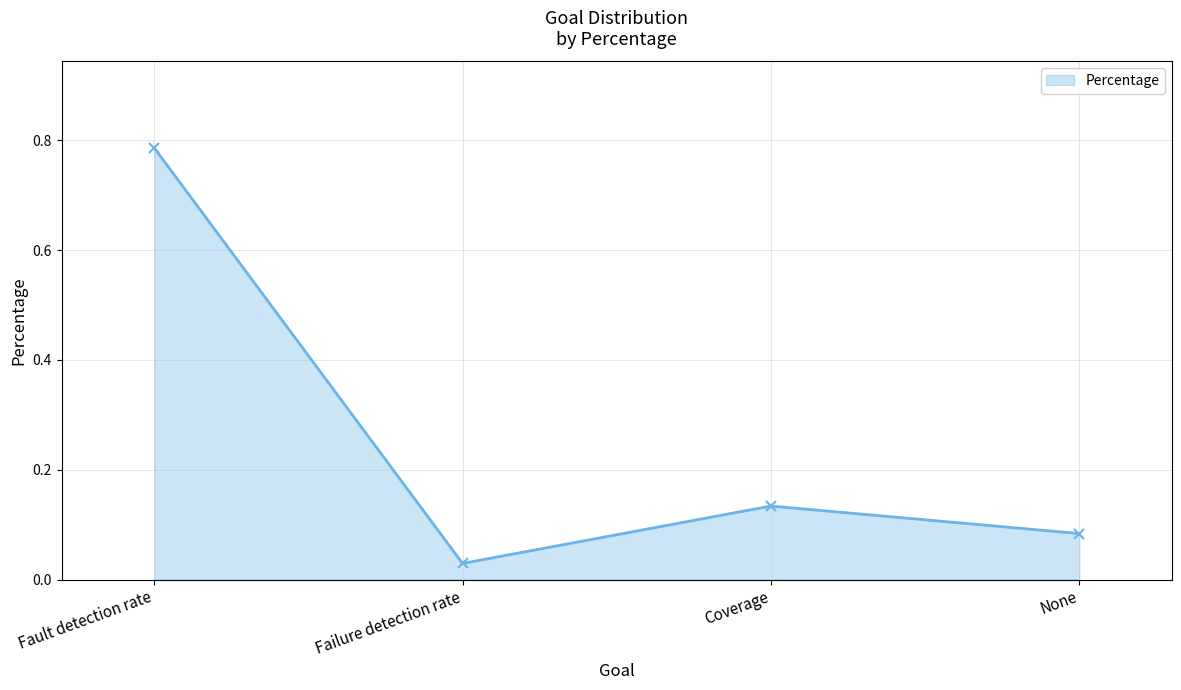

Between Coverage and Failure detection rate, which is larger?

Coverage